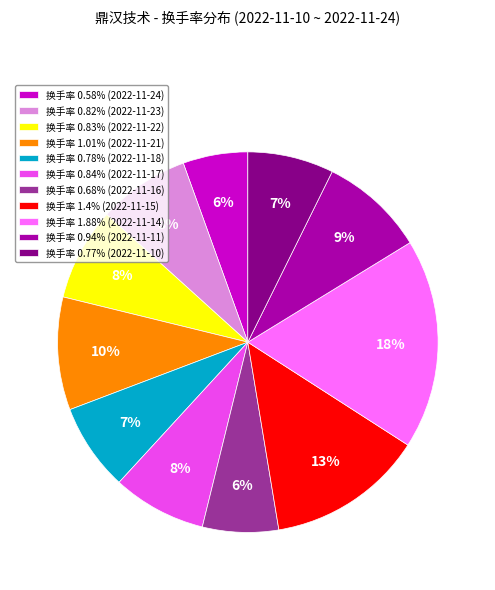

Is there a majority slice in this chart?

No